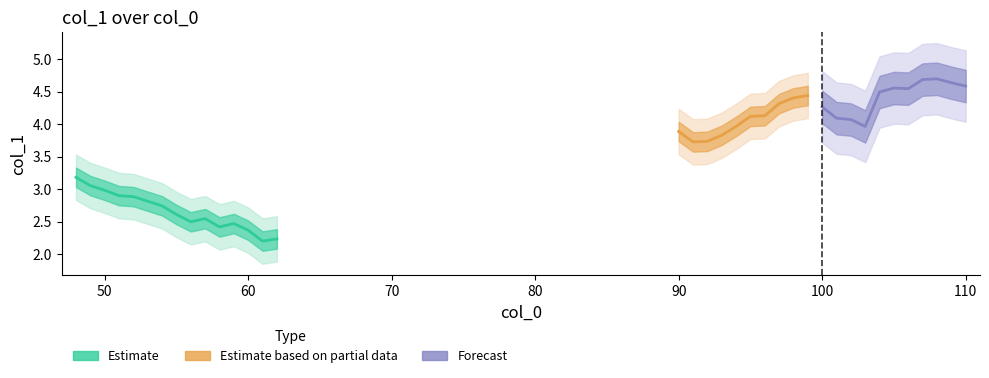

At which label is the value closest to 3?

50